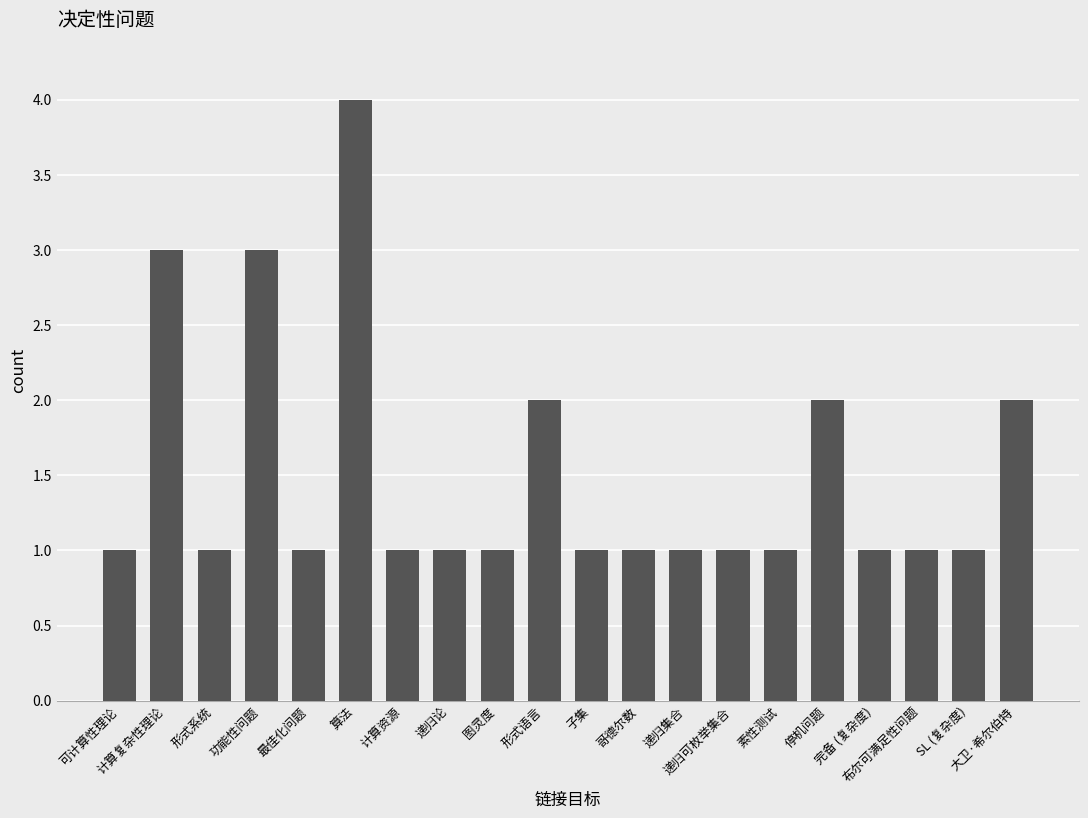

What is the difference between the maximum and minimum values?

3